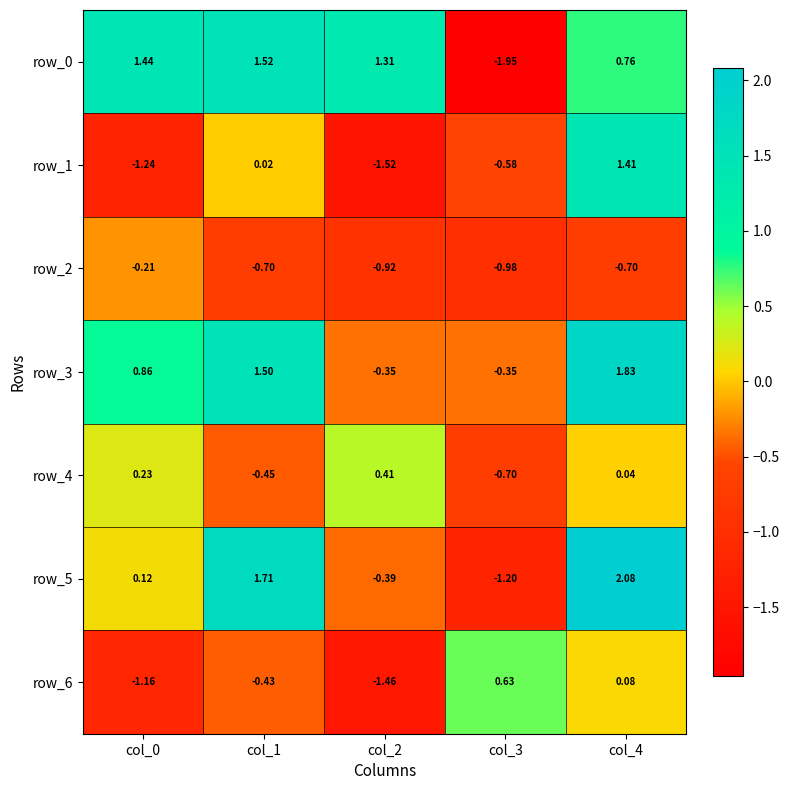

Where is row_2 nearest to the value 0?

col_0